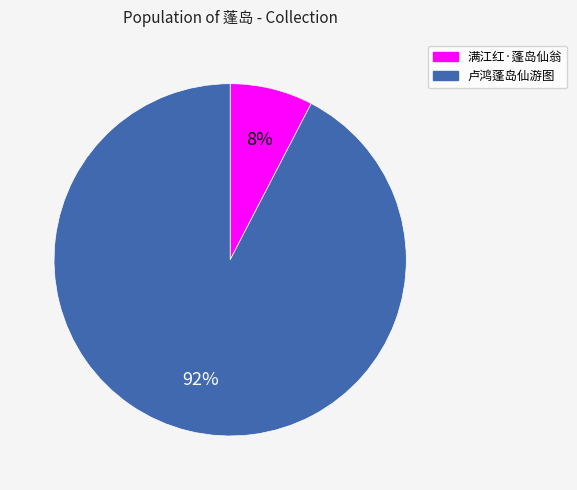

Rank the categories by value from lowest to highest.

满江红·蓬岛仙翁, 卢鸿蓬岛仙游图